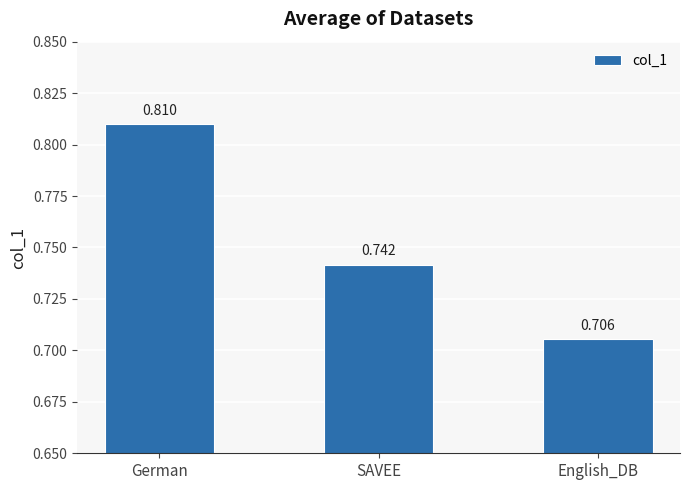

At which category does the chart reach its minimum across all series?

English_DB